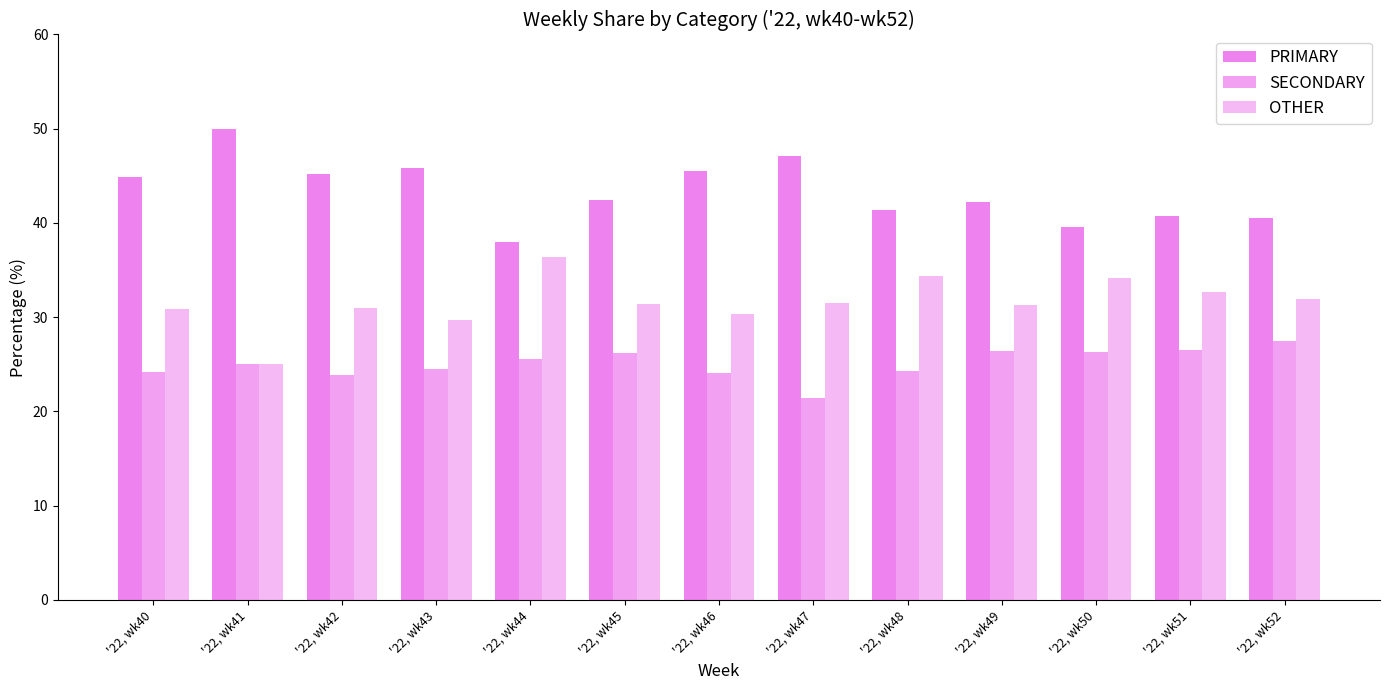

Reading right to left, transcribe all the data shown in this chart.

PRIMARY: '22, wk52=40.5	'22, wk51=40.8	'22, wk50=39.5	'22, wk49=42.2	'22, wk48=41.4	'22, wk47=47.1	'22, wk46=45.5	'22, wk45=42.5	'22, wk44=38.0	'22, wk43=45.8	'22, wk42=45.2	'22, wk41=50.0	'22, wk40=44.9
SECONDARY: '22, wk52=27.5	'22, wk51=26.5	'22, wk50=26.4	'22, wk49=26.4	'22, wk48=24.2	'22, wk47=21.4	'22, wk46=24.1	'22, wk45=26.2	'22, wk44=25.6	'22, wk43=24.5	'22, wk42=23.9	'22, wk41=25.0	'22, wk40=24.2
OTHER: '22, wk52=31.9	'22, wk51=32.7	'22, wk50=34.1	'22, wk49=31.3	'22, wk48=34.3	'22, wk47=31.5	'22, wk46=30.4	'22, wk45=31.3	'22, wk44=36.4	'22, wk43=29.7	'22, wk42=31.0	'22, wk41=25.0	'22, wk40=30.9